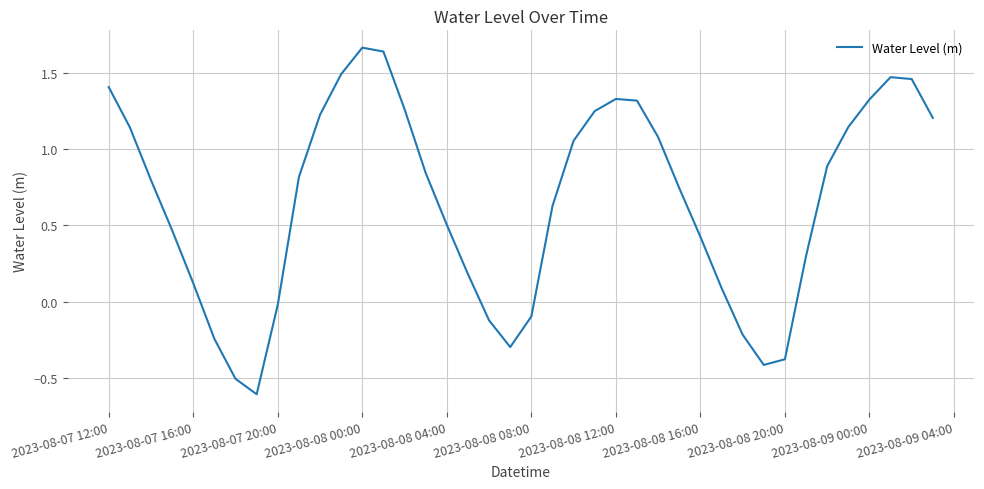

What is the difference between the maximum and minimum values?

2.3